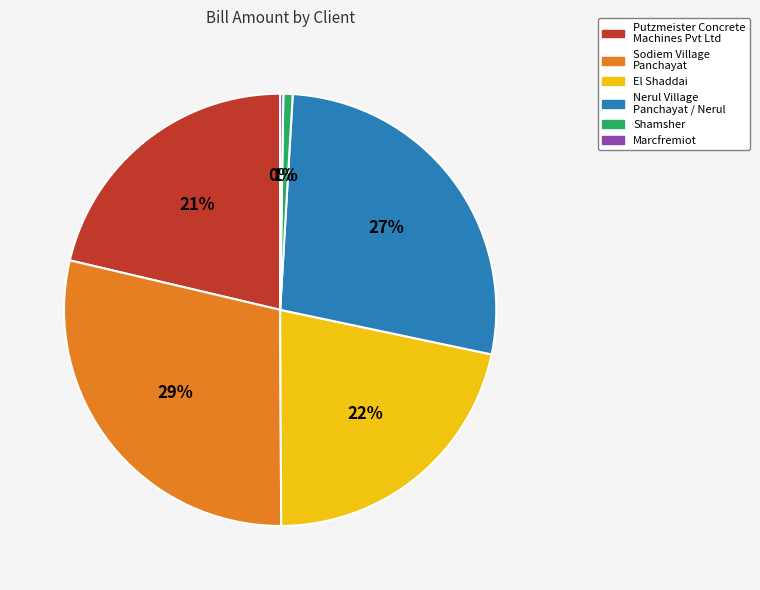

Which category has the biggest portion of the pie?

Sodiem Village Panchayat